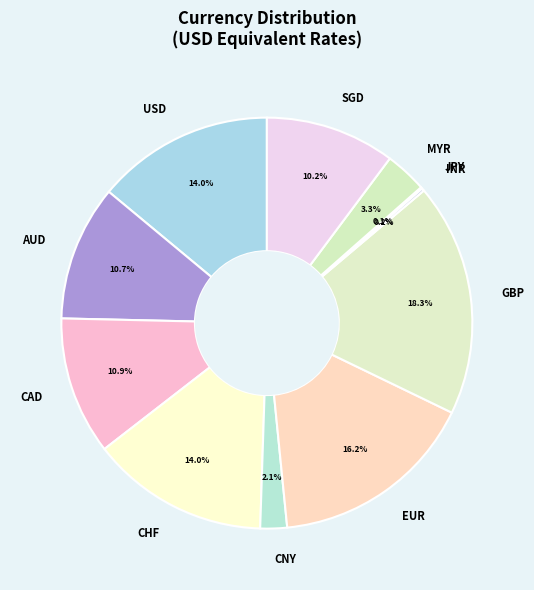

To the nearest percent, what is the combined percentage of MYR and GBP?

22%